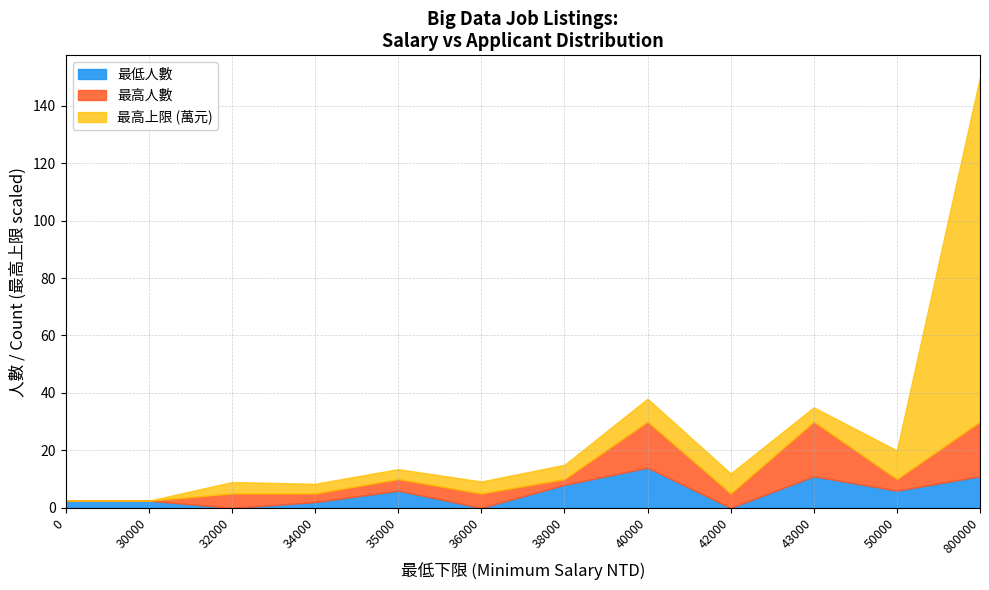

What is the average value of the 最低人數 series?

5.2